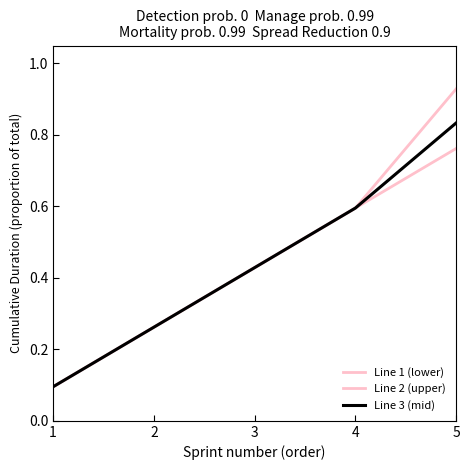

True or false: Line 1 (lower) and Line 2 (upper) intersect in this chart.

False